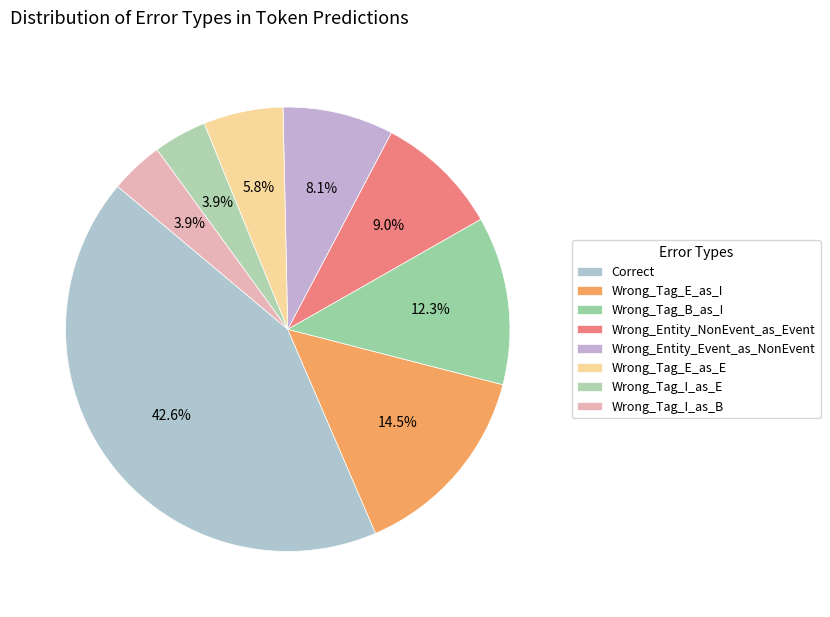

How many segments does this pie chart have?

8